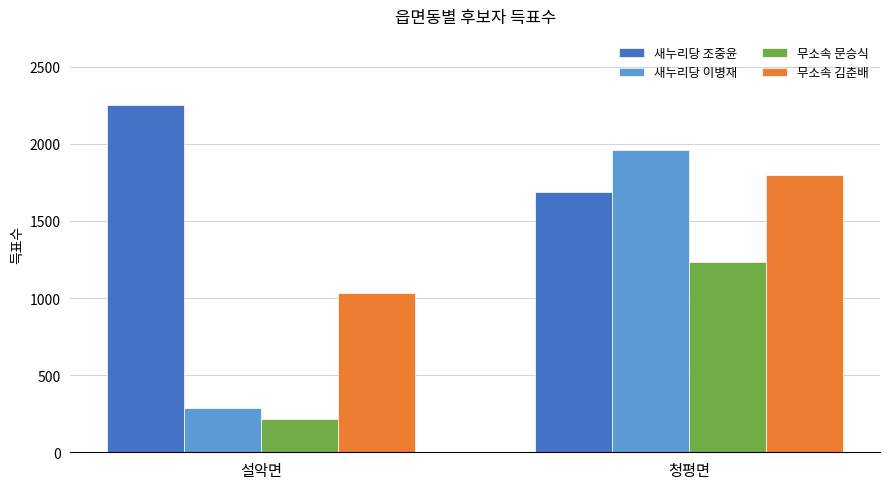

How many bars are there in total?

8